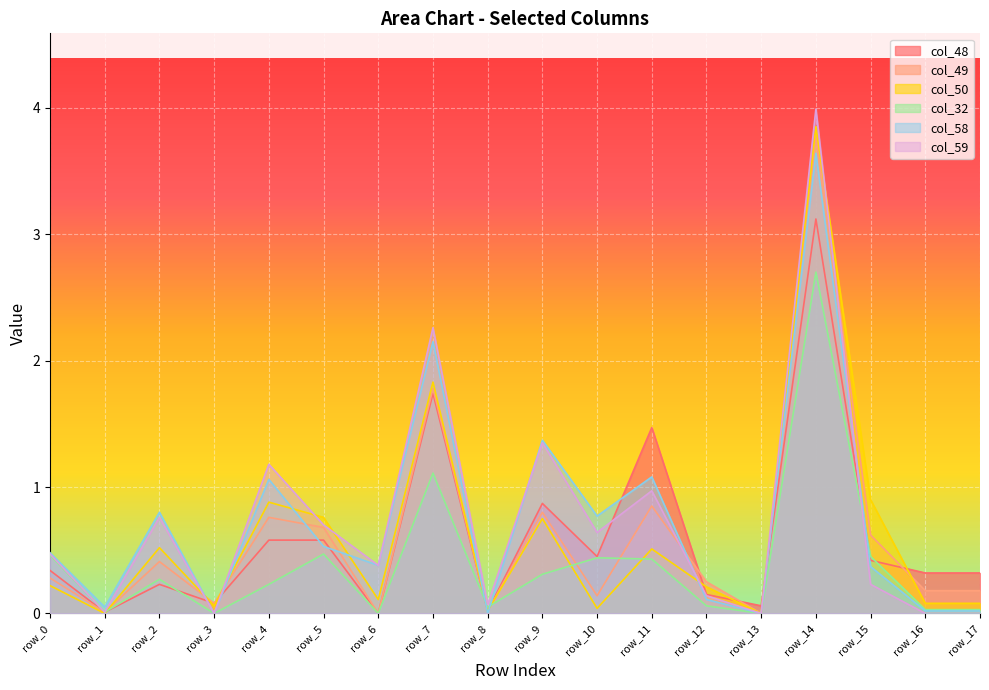

The col_32 series shows 1.3 at row_3. True or false?

False